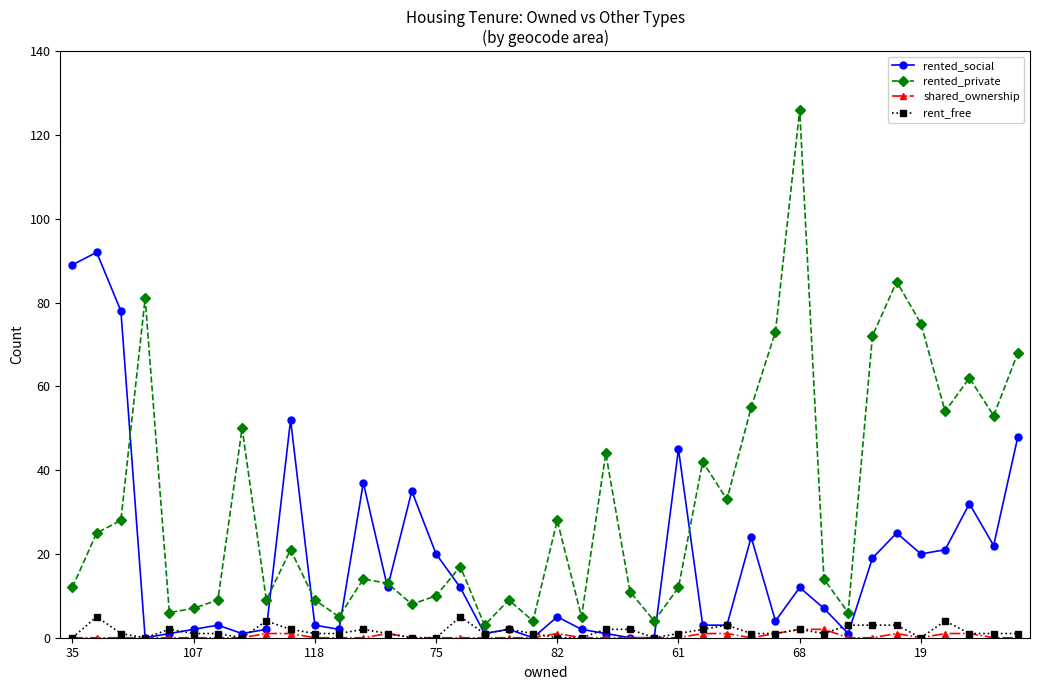

After their last crossing, which series has the higher values: rent_free or rented_social?

rented_social